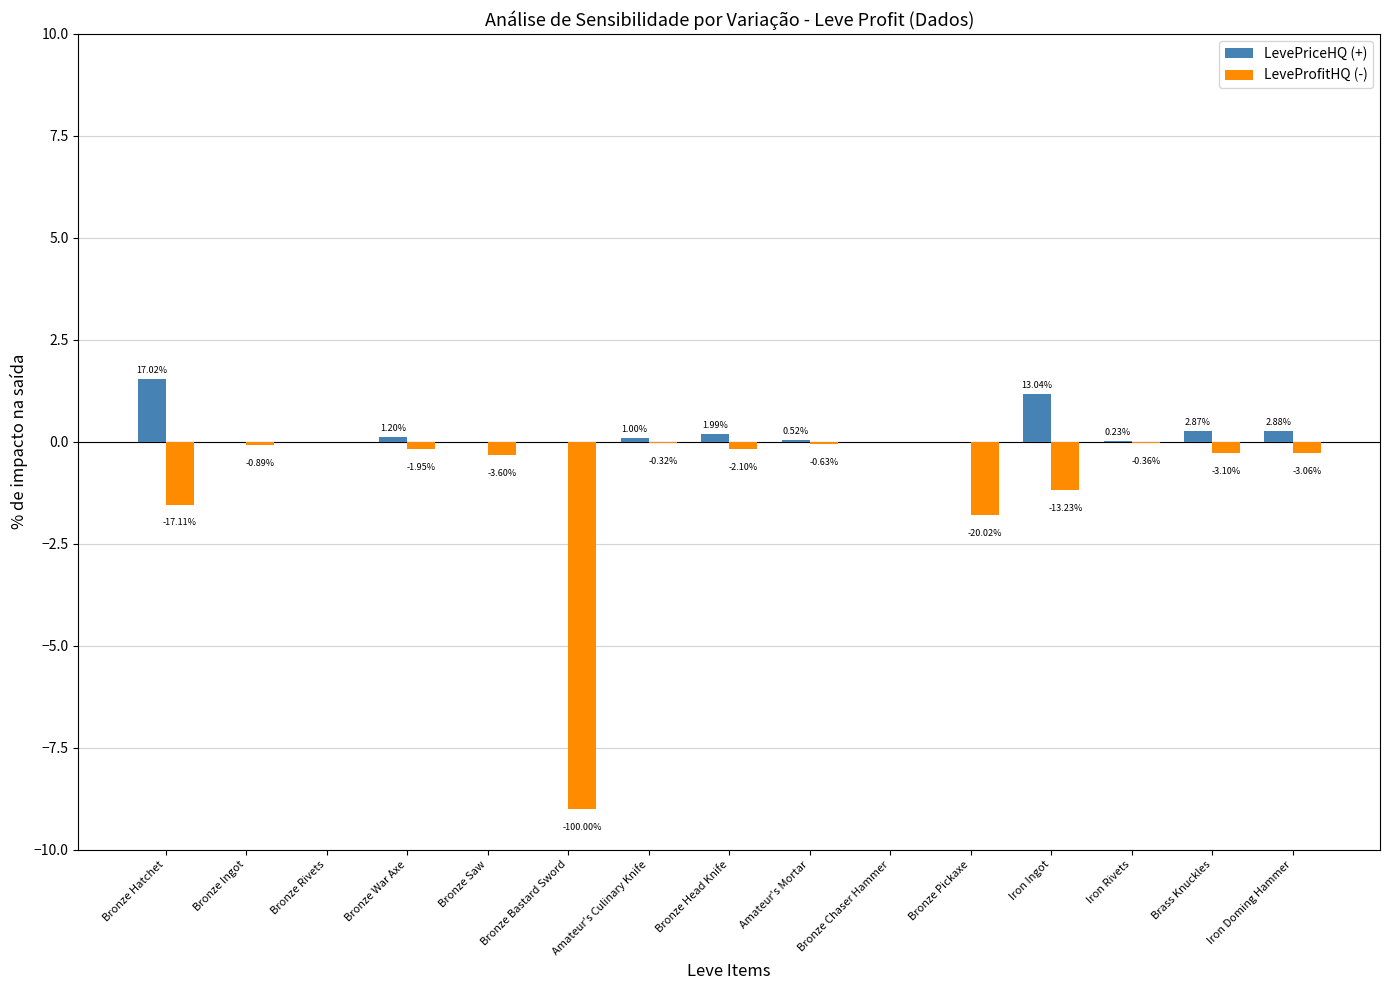

Rank the series by their maximum value, from lowest to highest.

LeveProfitHQ (-), LevePriceHQ (+)